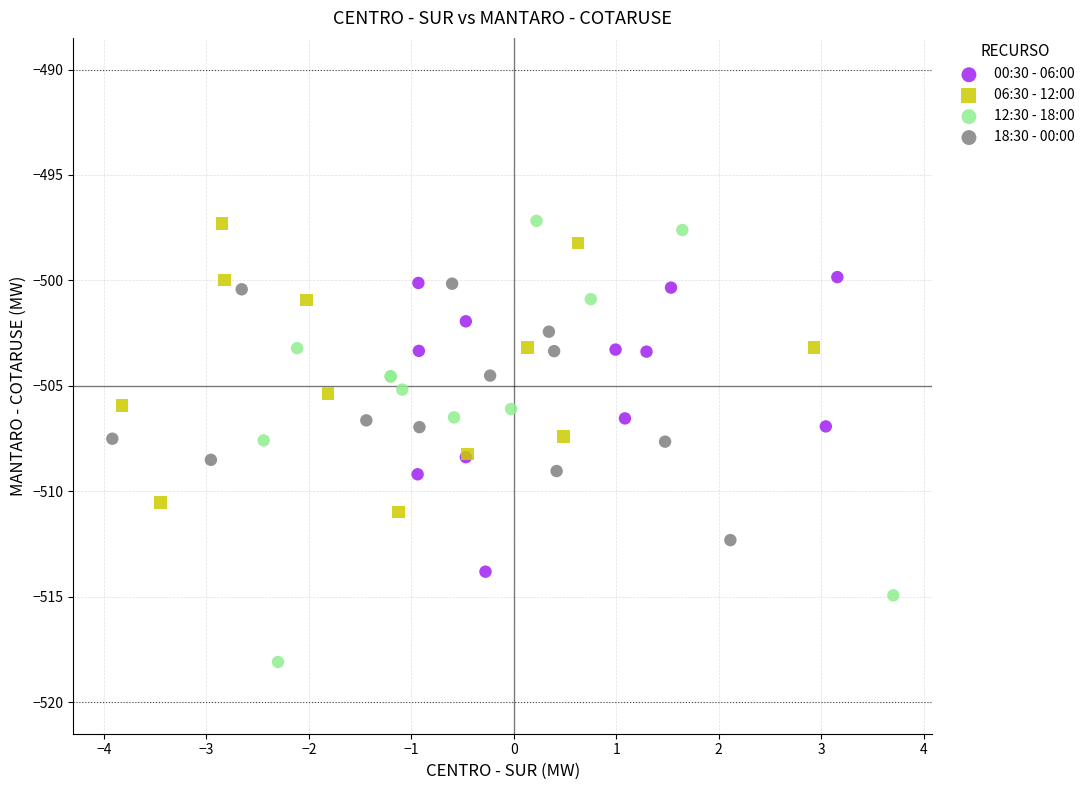

Which series contains the lowest Y value?

12:30 - 18:00